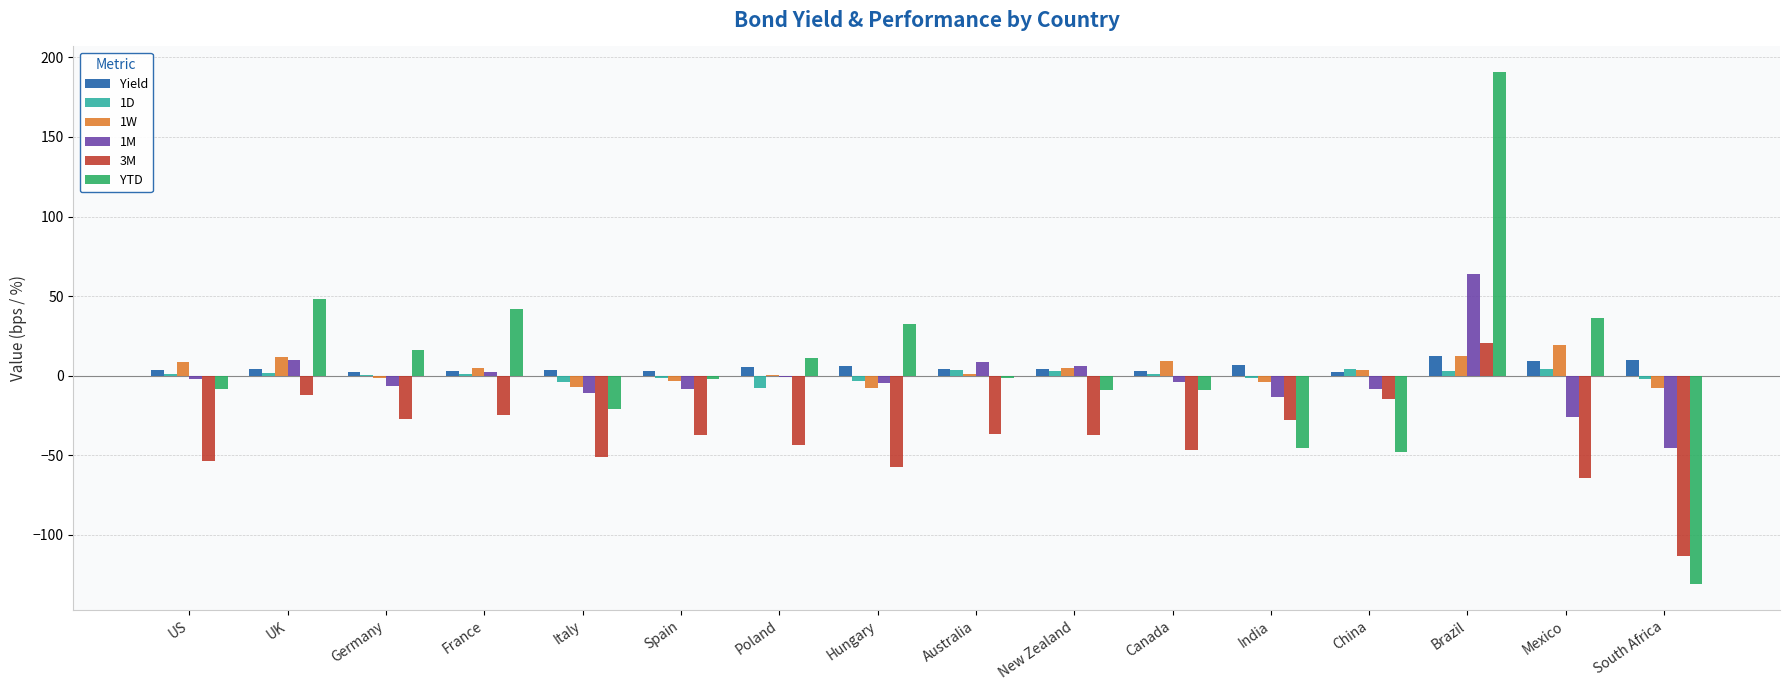

What is the sum of all 1D values?

2.8